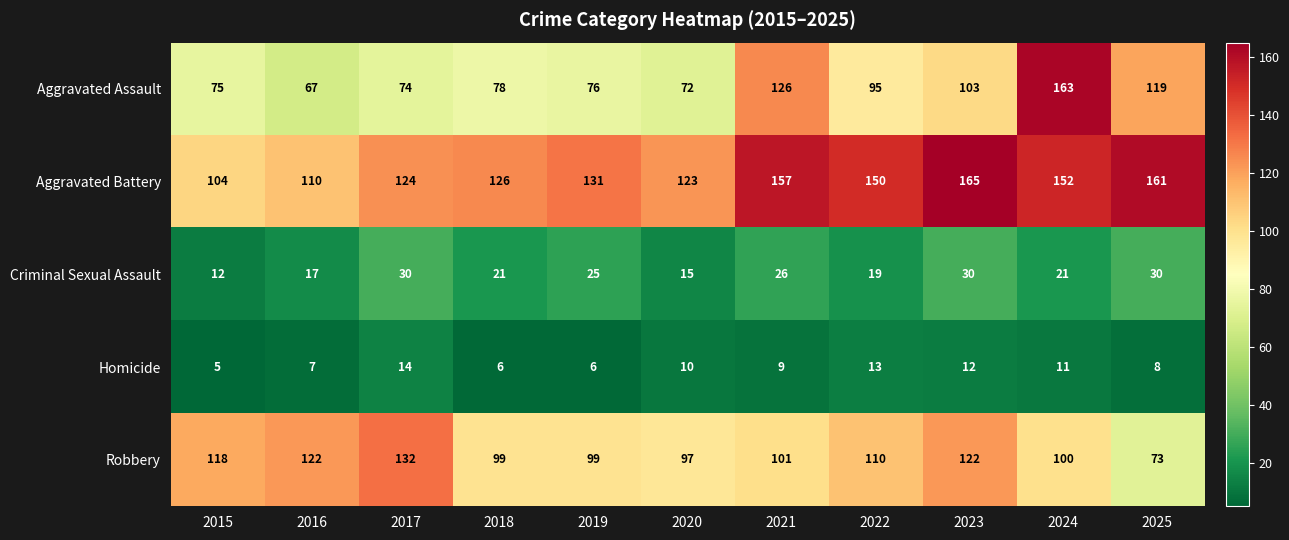

Which category has the highest value across all series?

2023